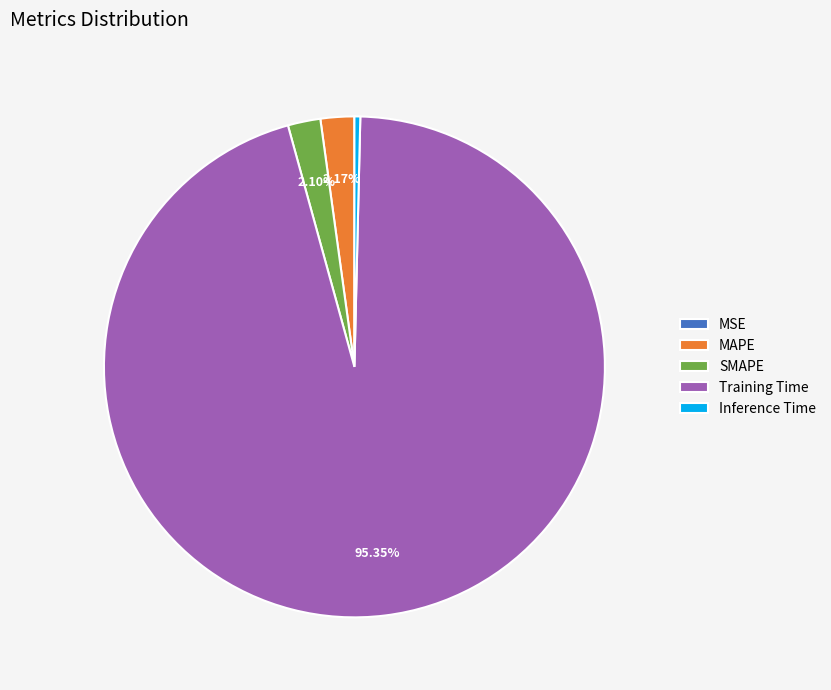

Which category has the biggest portion of the pie?

Training Time